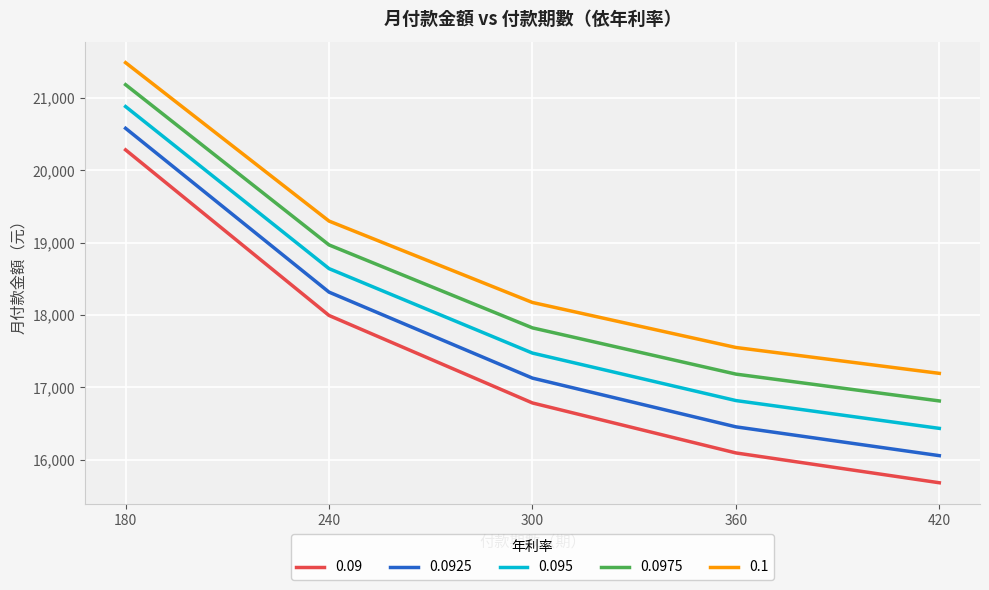

Which category has the highest value in the 0.0975 series?

180